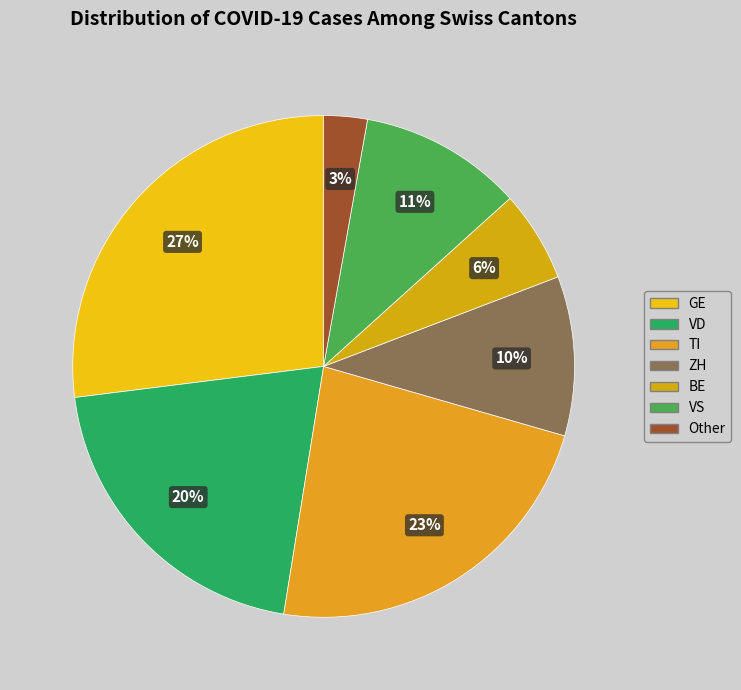

How many segments does this pie chart have?

7